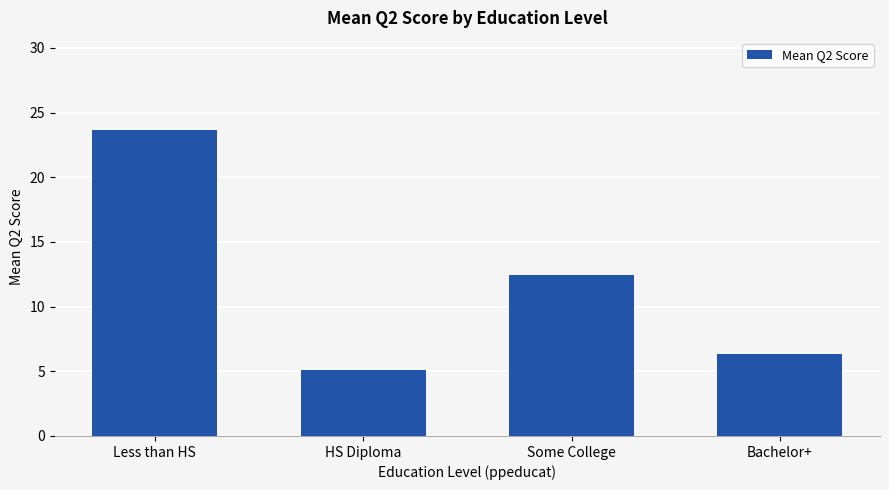

What is the sum of the values at Less than HS and Bachelor+?

30.0